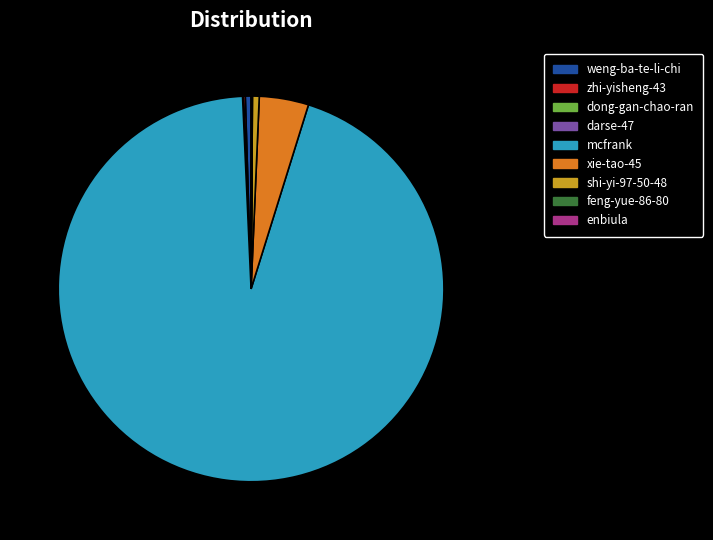

The weng-ba-te-li-chi slice represents 0% of the pie. True or false?

True